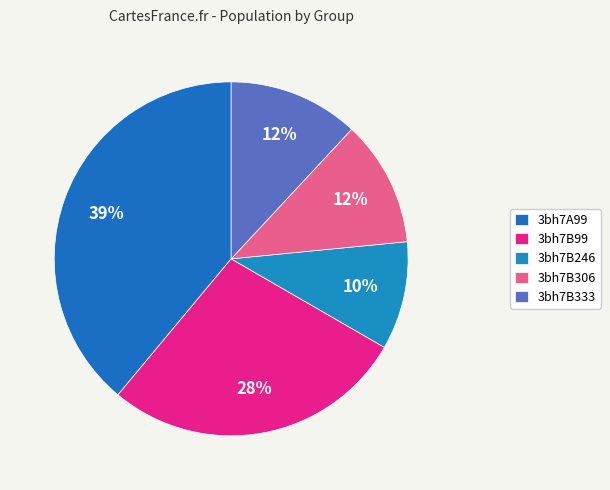

What is the total percentage of 3bh7A99 and 3bh7B246?

48.8%